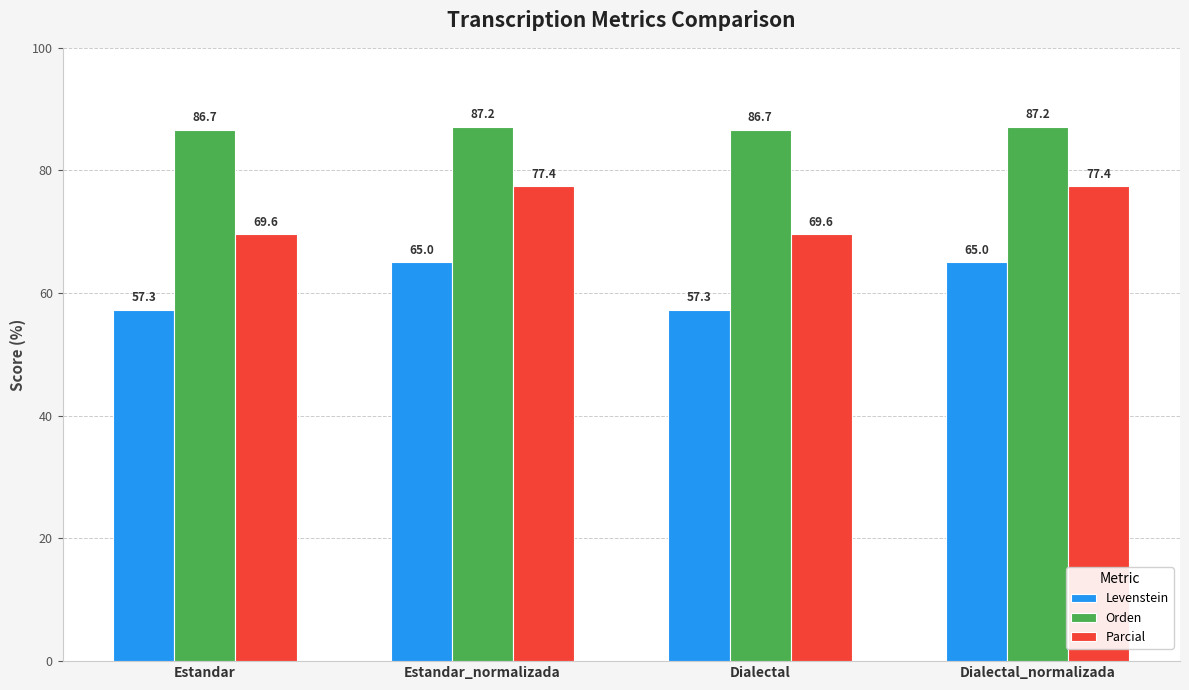

What is the label of the 4th bar from the right?

Estandar